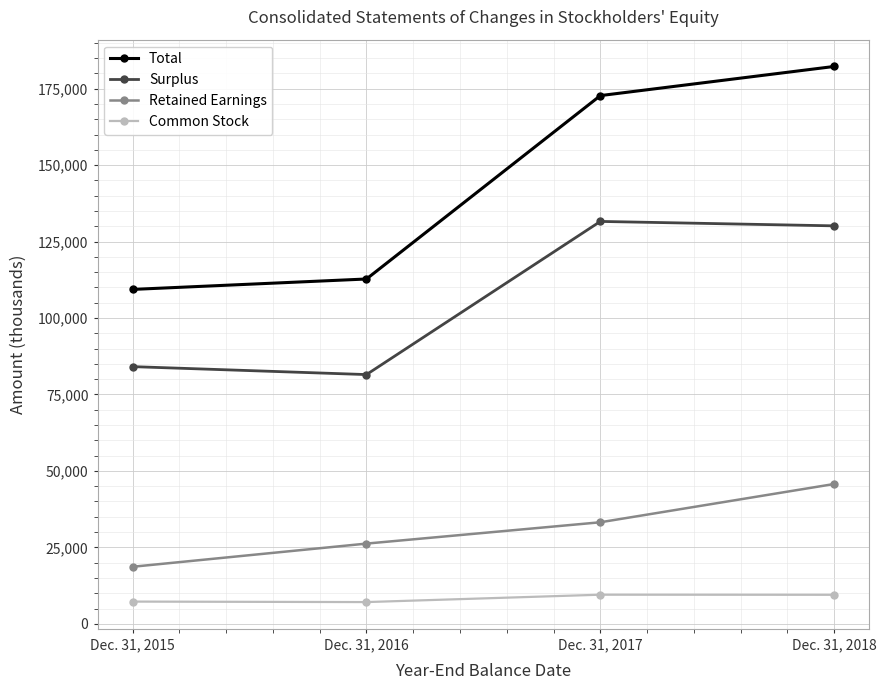

True or false: Retained Earnings and Surplus intersect in this chart.

False